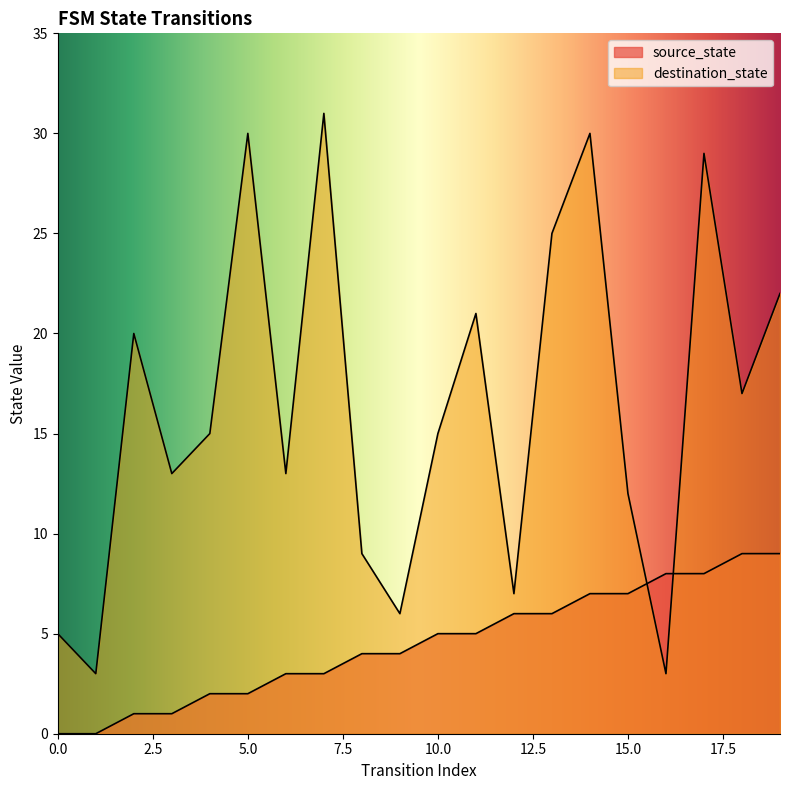

Which series ends up on top after the final intersection of source_state and destination_state?

destination_state